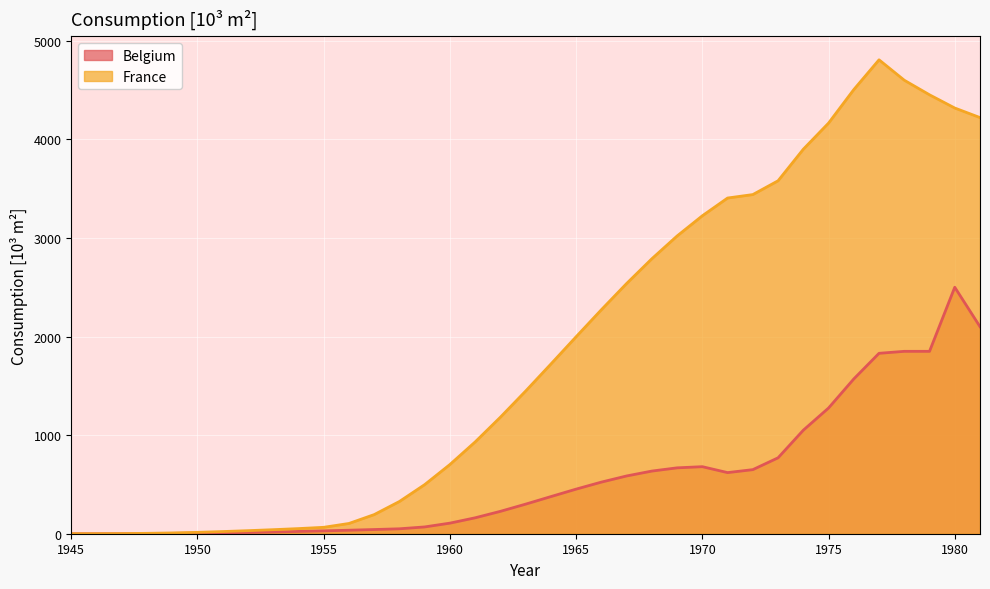

Is it true that France equals 4273.6 at 1970?

False